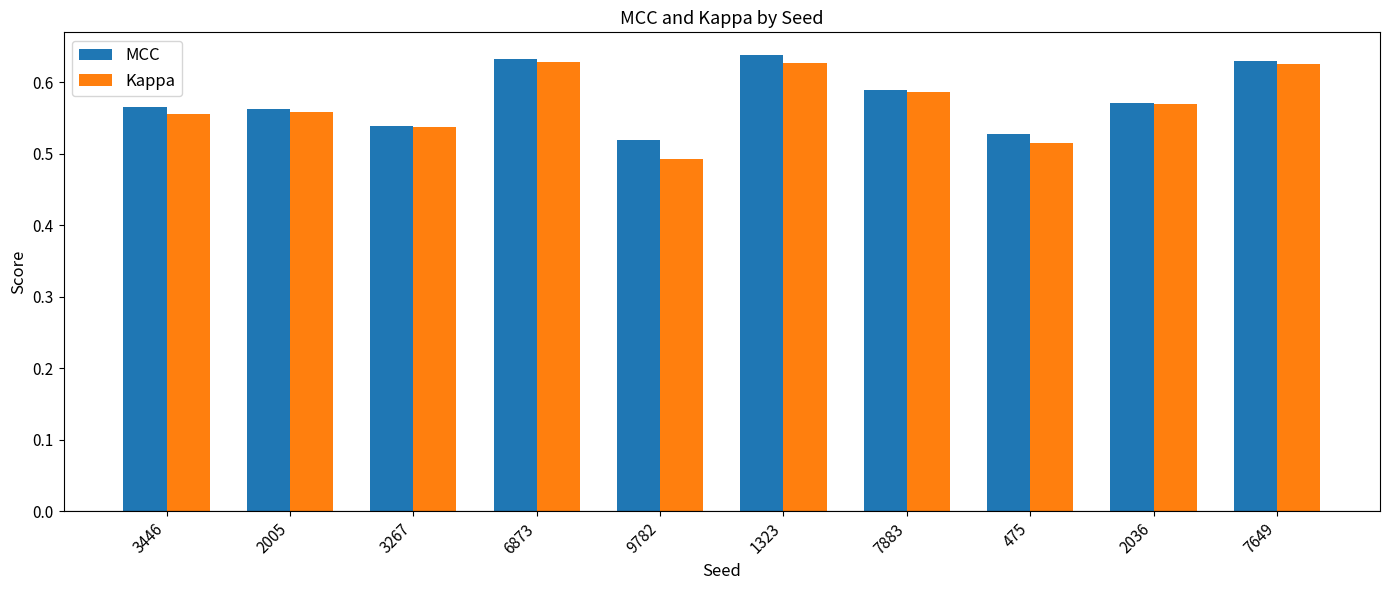

What is the label of the 4th bar from the right?

7883